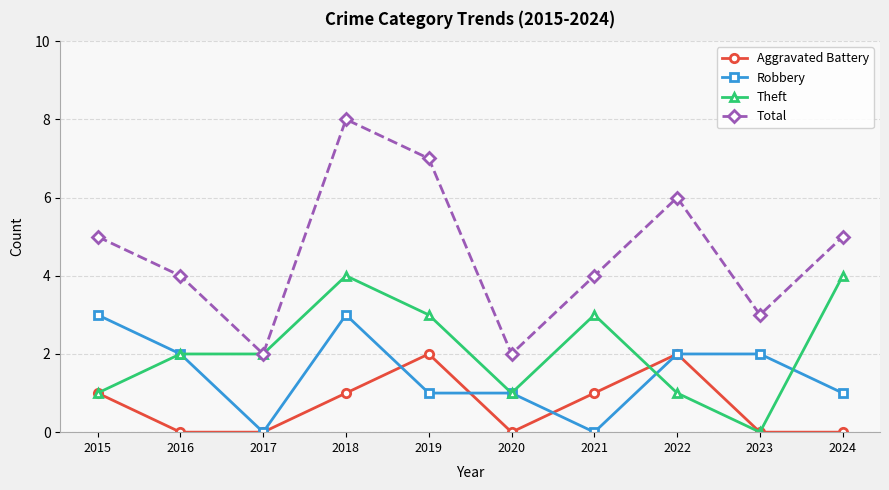

Is it true that Aggravated Battery equals 1 at 2018?

True